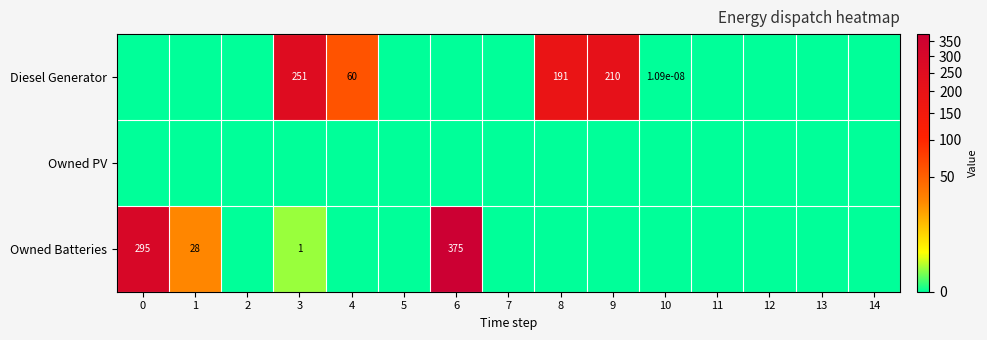

Is it true that Diesel Generator equals 33.4 at 4?

False